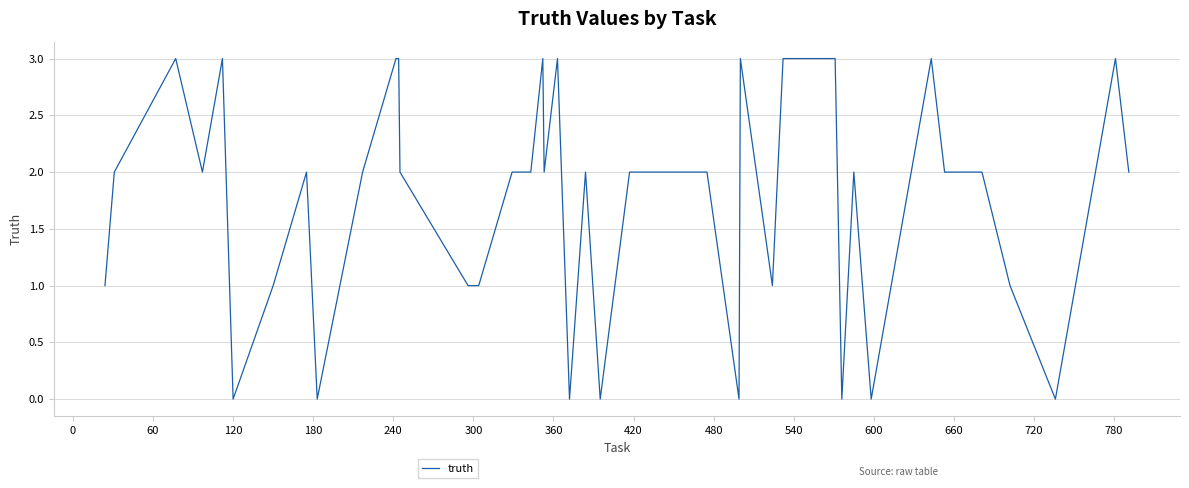

How many lines are shown in the chart?

1